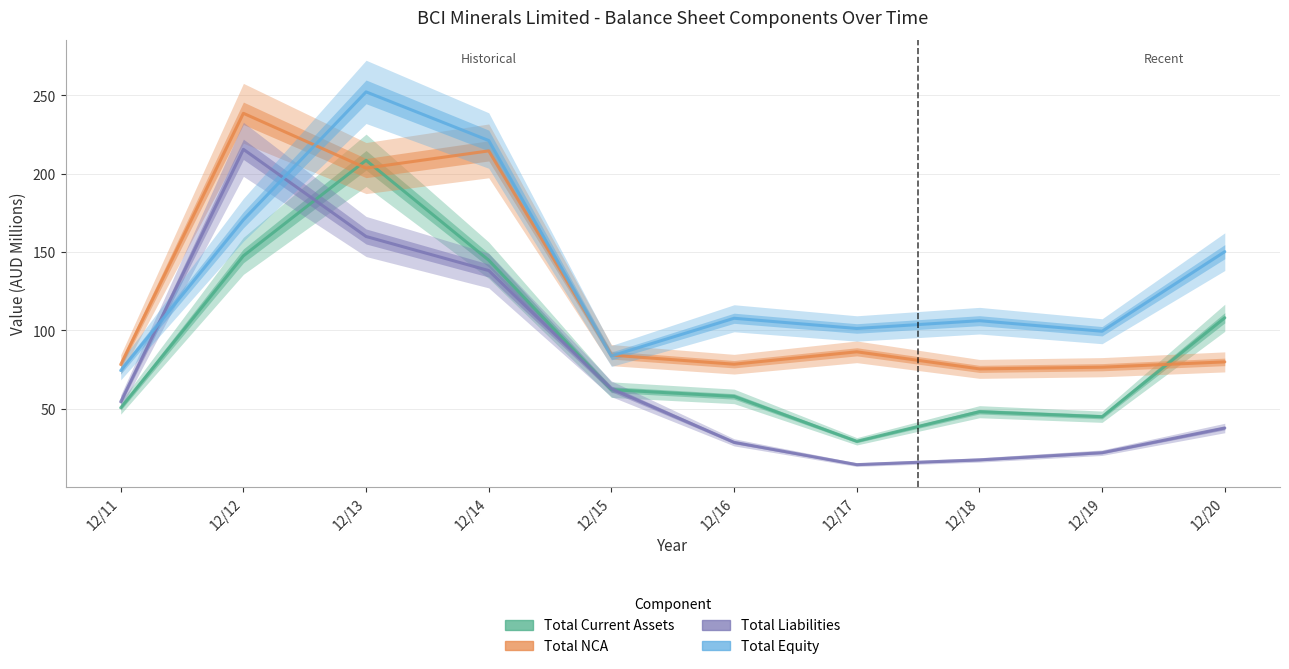

Which category has the lowest value in the Total NCA series?

12/18